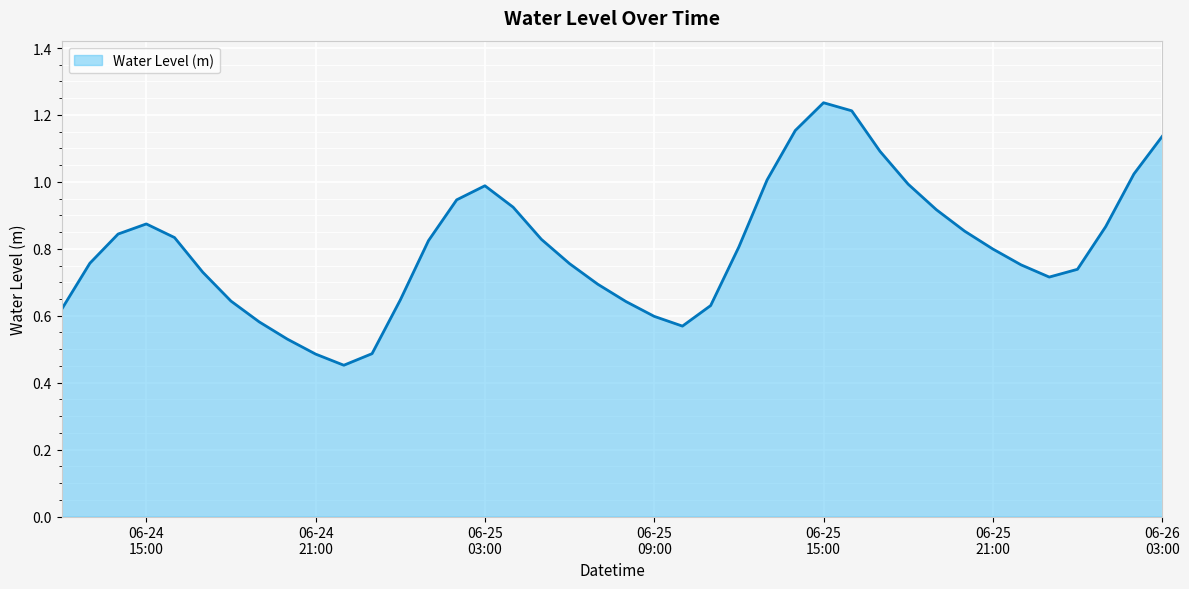

Does the chart display data point markers on the line(s)?

No